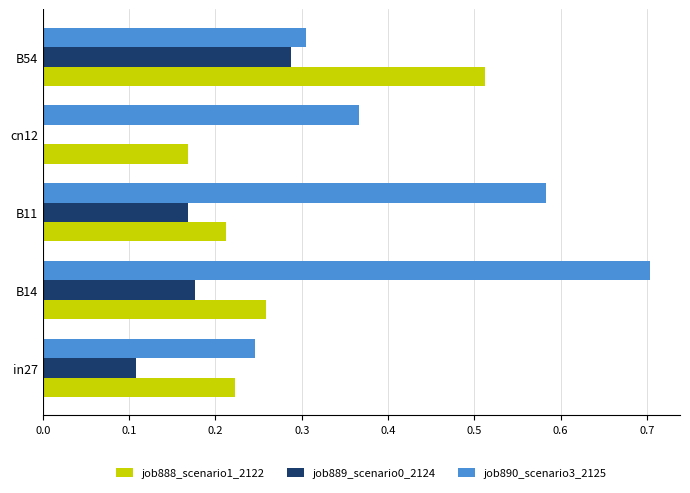

Which category has the highest value in the job888_scenario1_2122 series?

B54